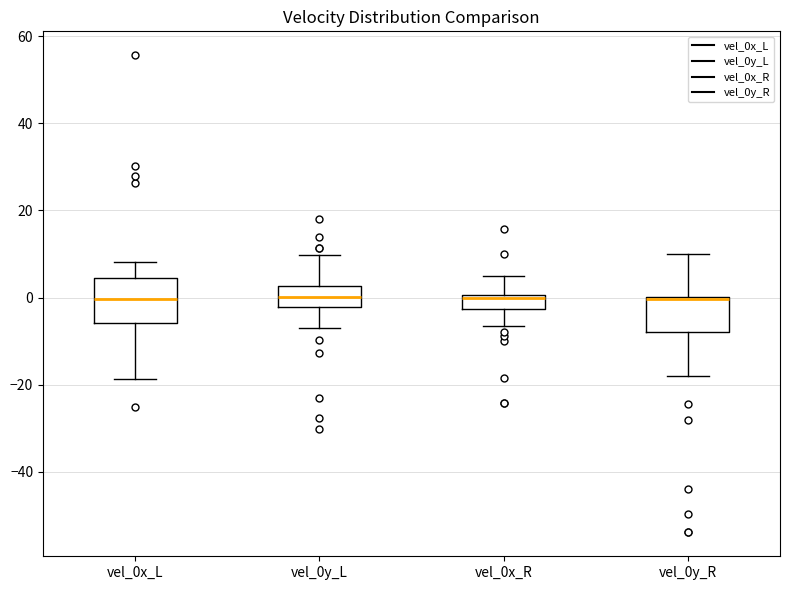

Where is the upper edge of the box for vel_0x_R on the y-axis? The values are not printed on the chart, so give them approximately, as read against the axis.

0